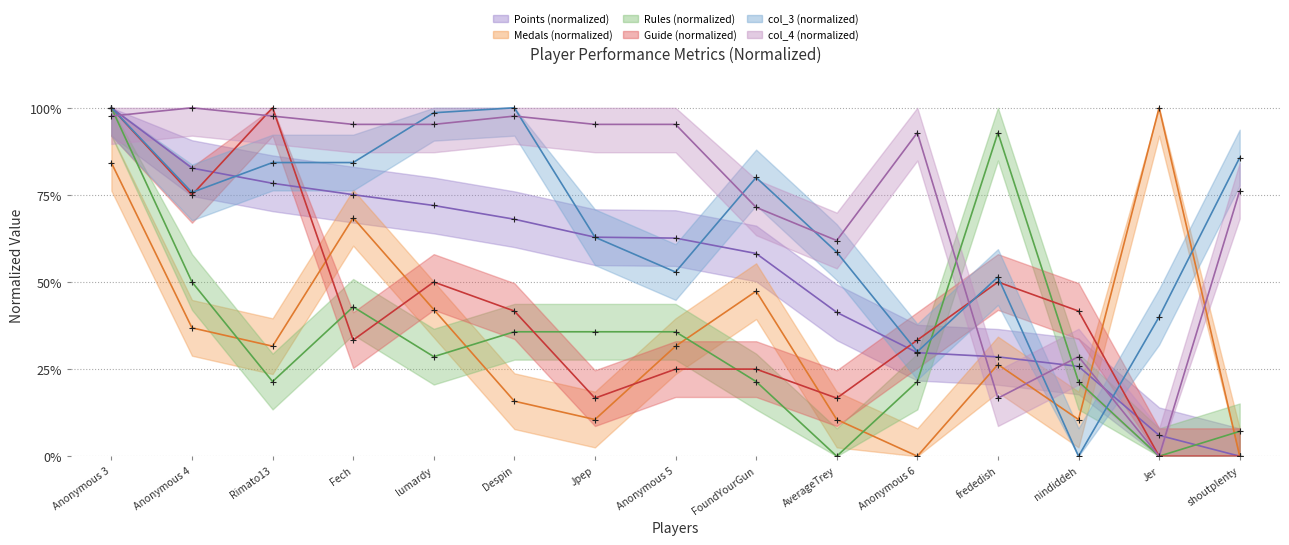

Which label corresponds to the largest value in the chart?

Anonymous 3